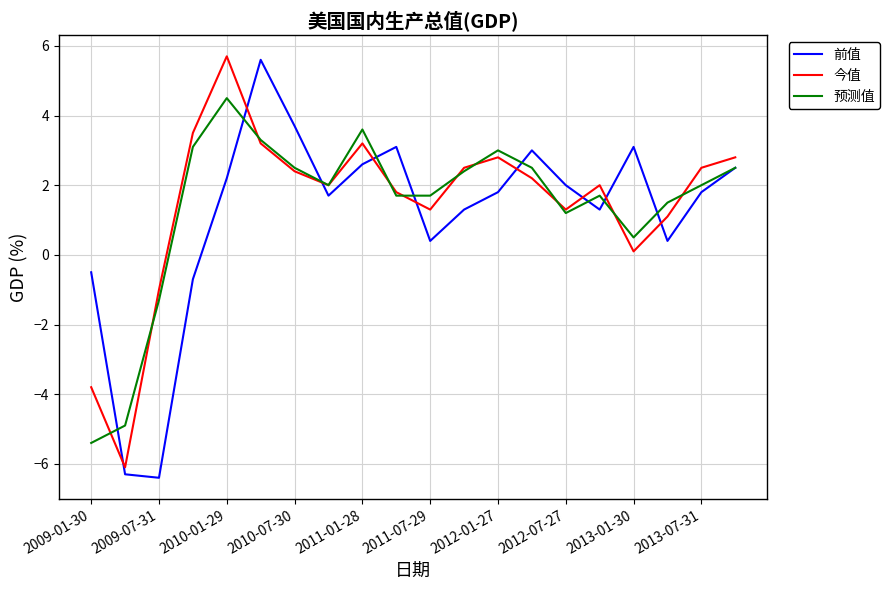

How many times do 前值 and 今值 cross each other?

9